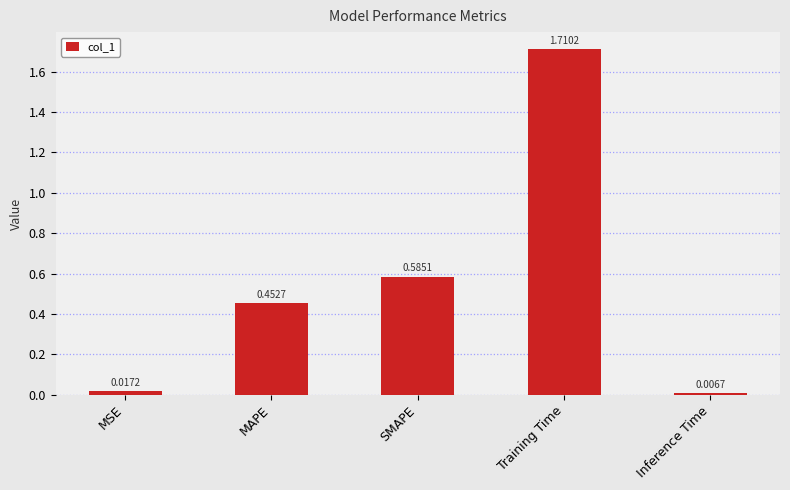

What is the change in value from MSE to MAPE?

+0.4